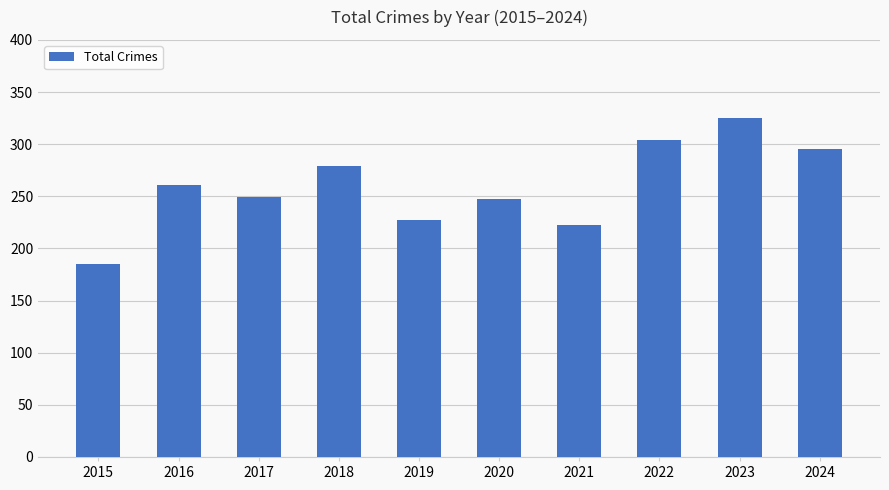

Which label corresponds to the smallest value in the chart?

2015